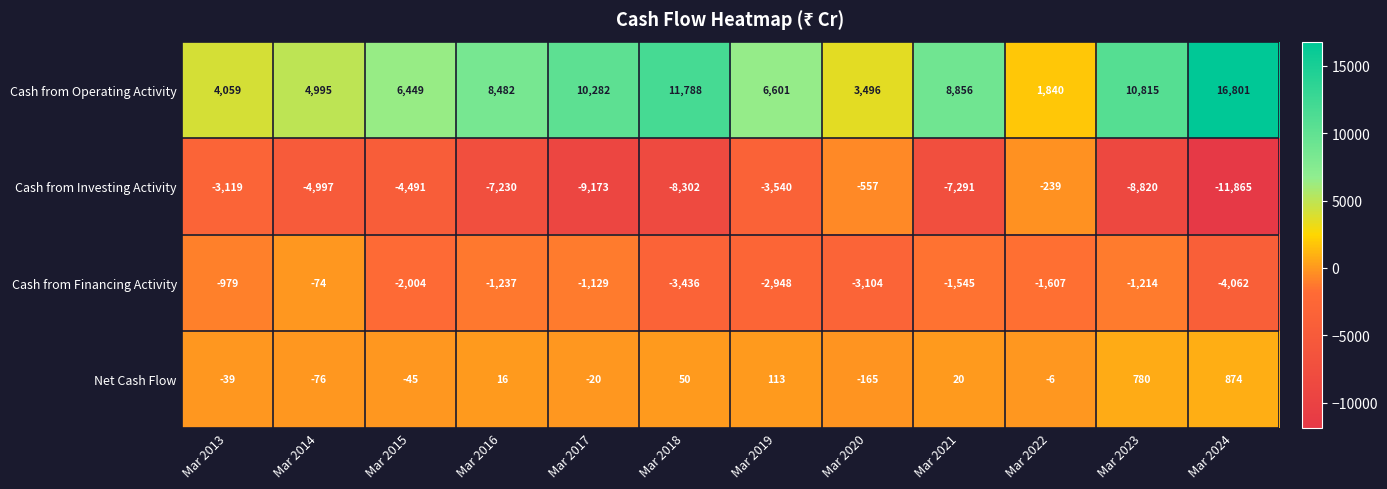

Is it true that Cash from Financing Activity equals -2807 at Mar 2015?

False